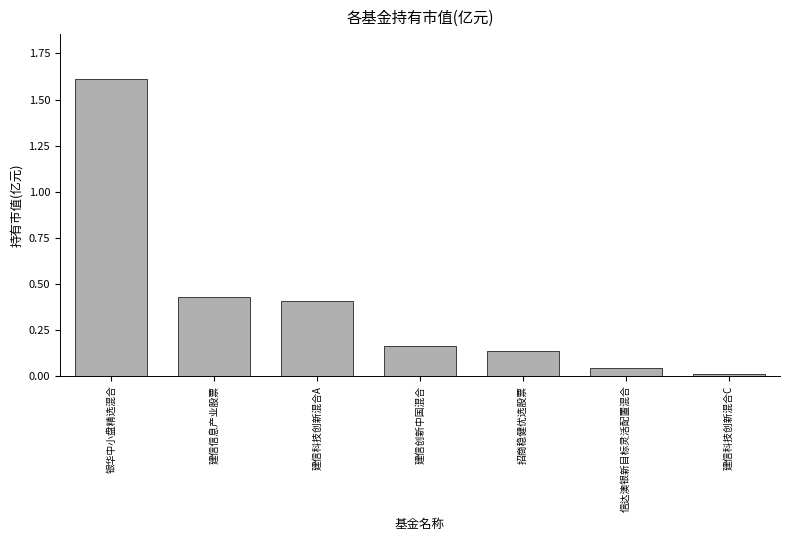

Are the bars horizontal?

No